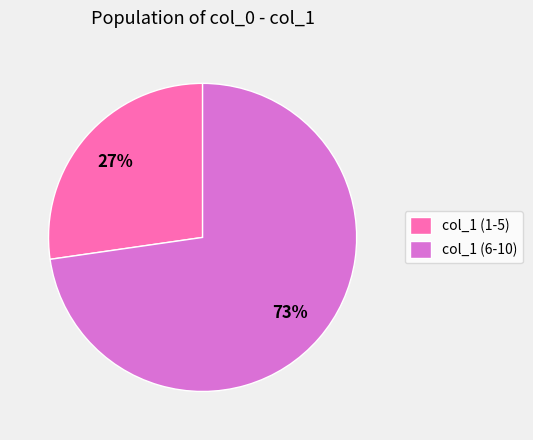

What is the smallest slice in the pie chart?

col_1 (1-5)